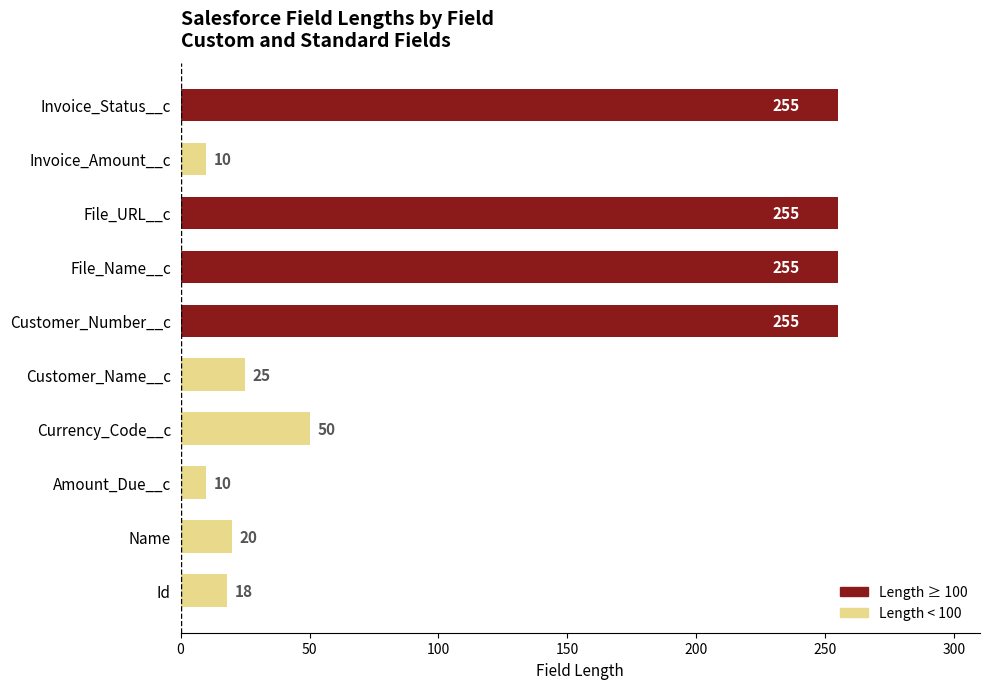

Between Invoice_Amount__c and Id, which is larger?

Id